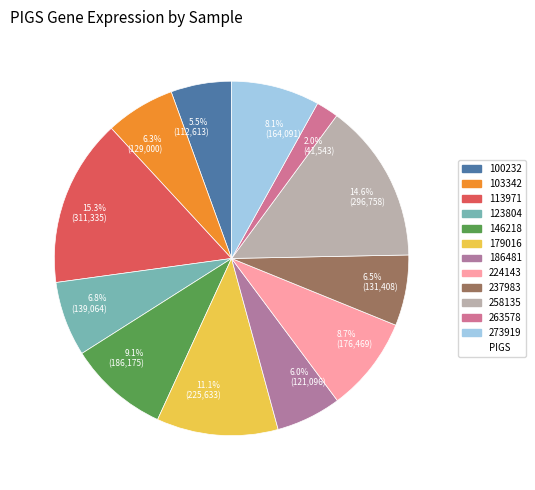

How many segments does this pie chart have?

12